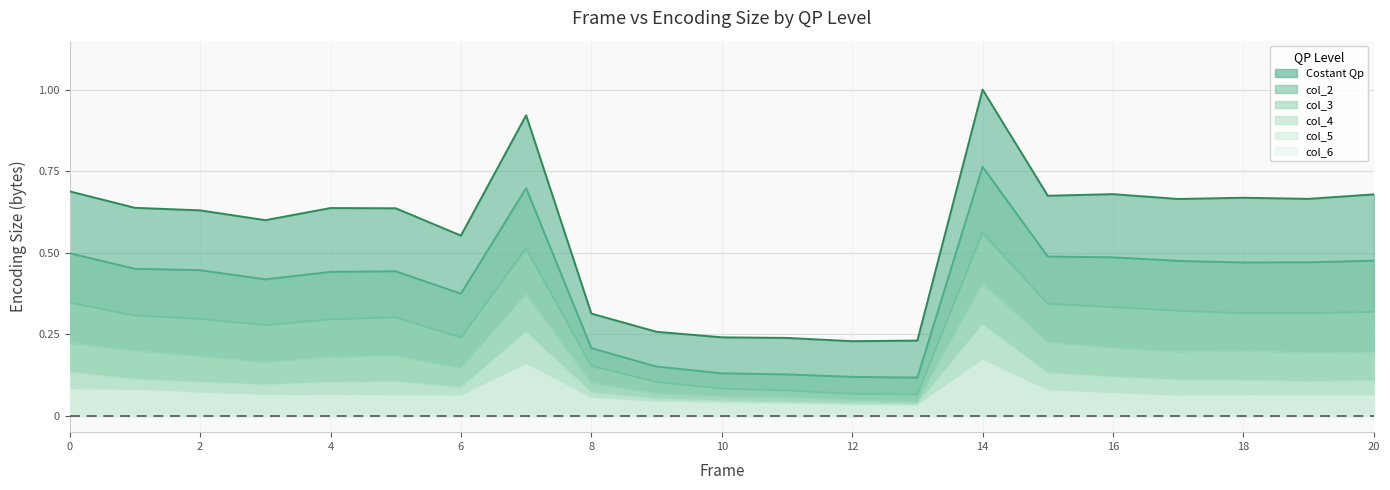

True or false: col_6 and col_3 intersect in this chart.

False